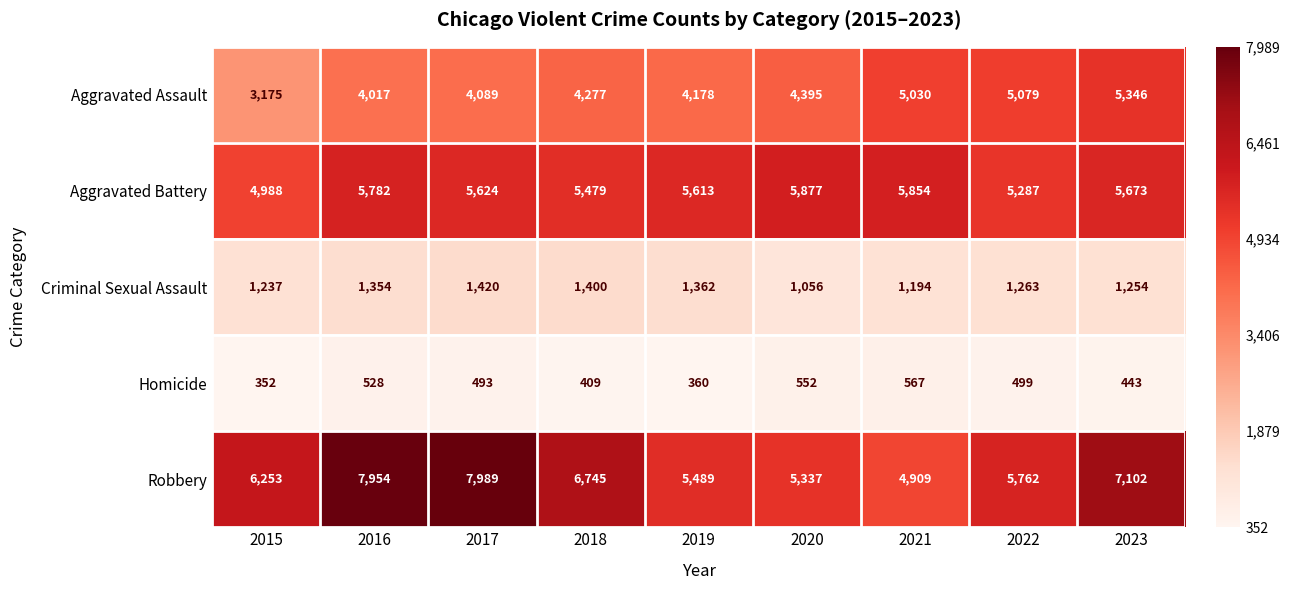

What is the average value of the Criminal Sexual Assault series?

1282